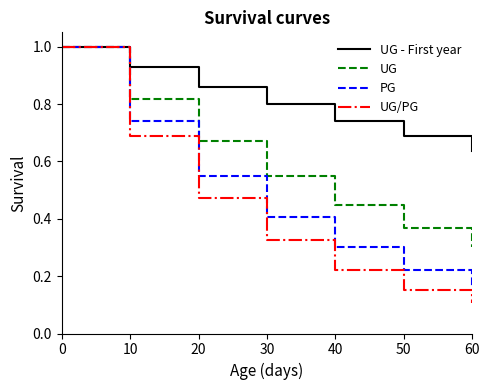

Does the chart have visible grid lines?

No